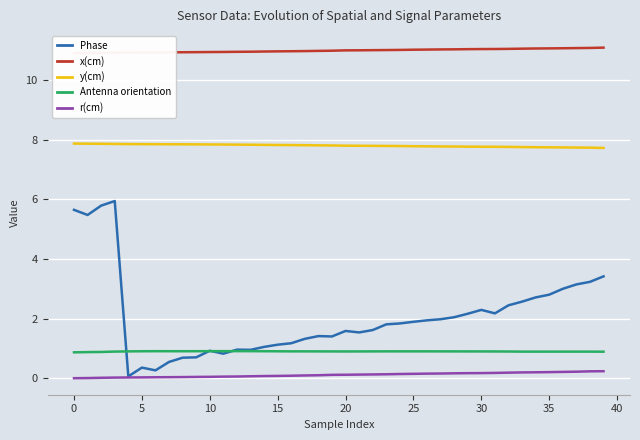

True or false: Antenna orientation and y(cm) cross at least once.

False